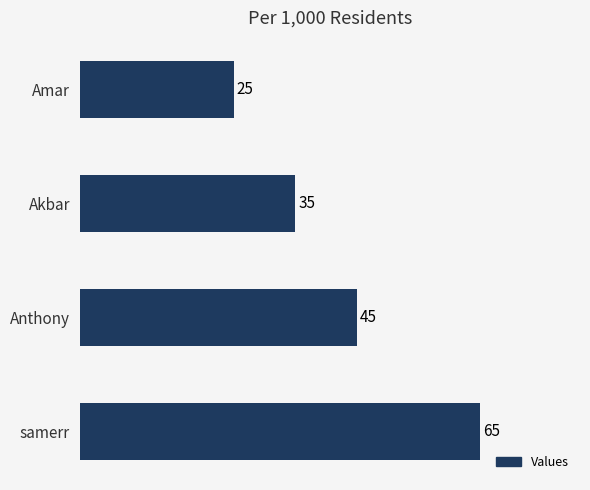

What is the sum of all values?

170